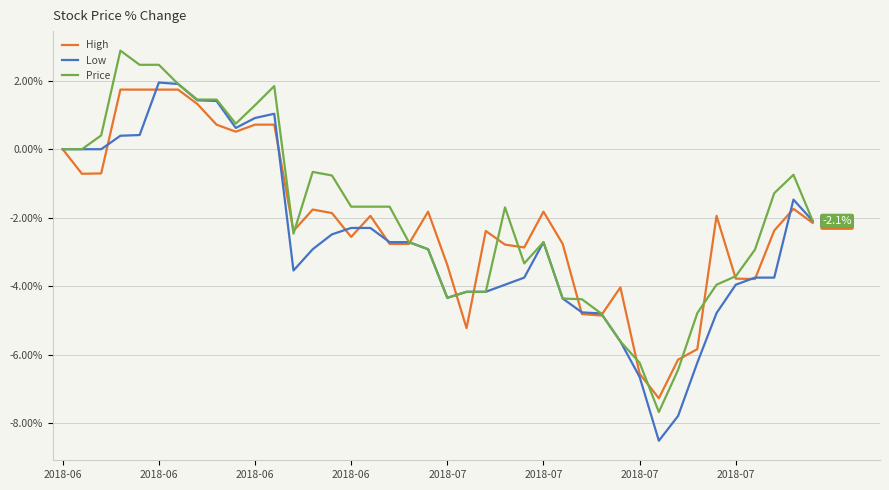

How many lines are shown in the chart?

3